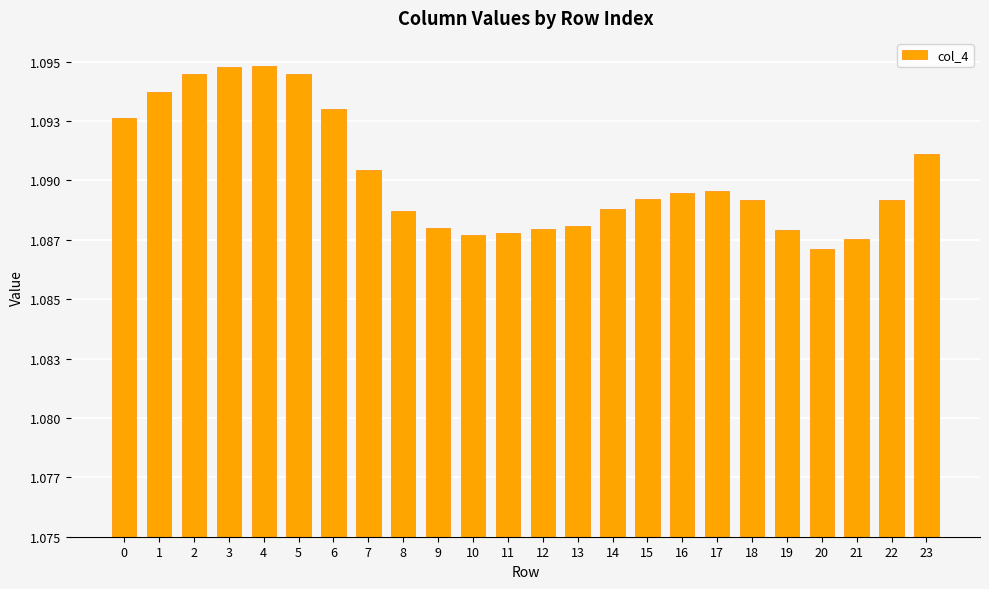

Which category has the lowest value across all series?

20